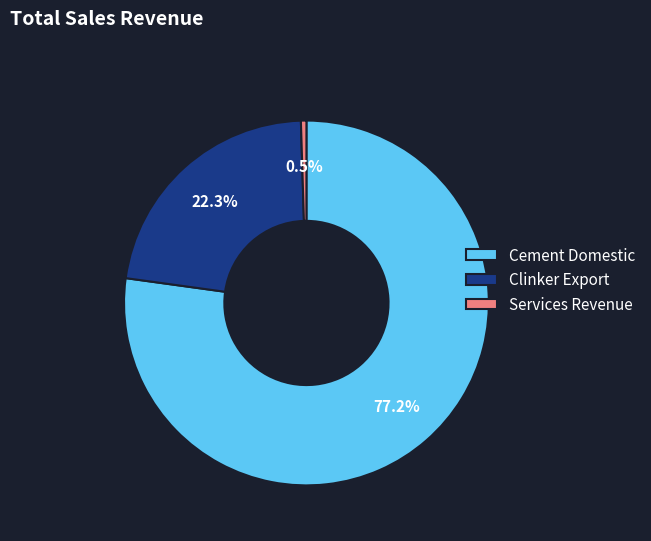

Which has a higher value, Clinker Export or Cement Domestic?

Cement Domestic